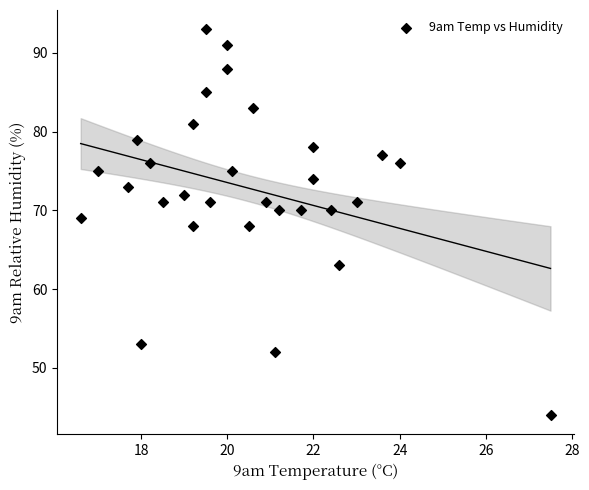

What is the range of Y values (max minus min)?

49